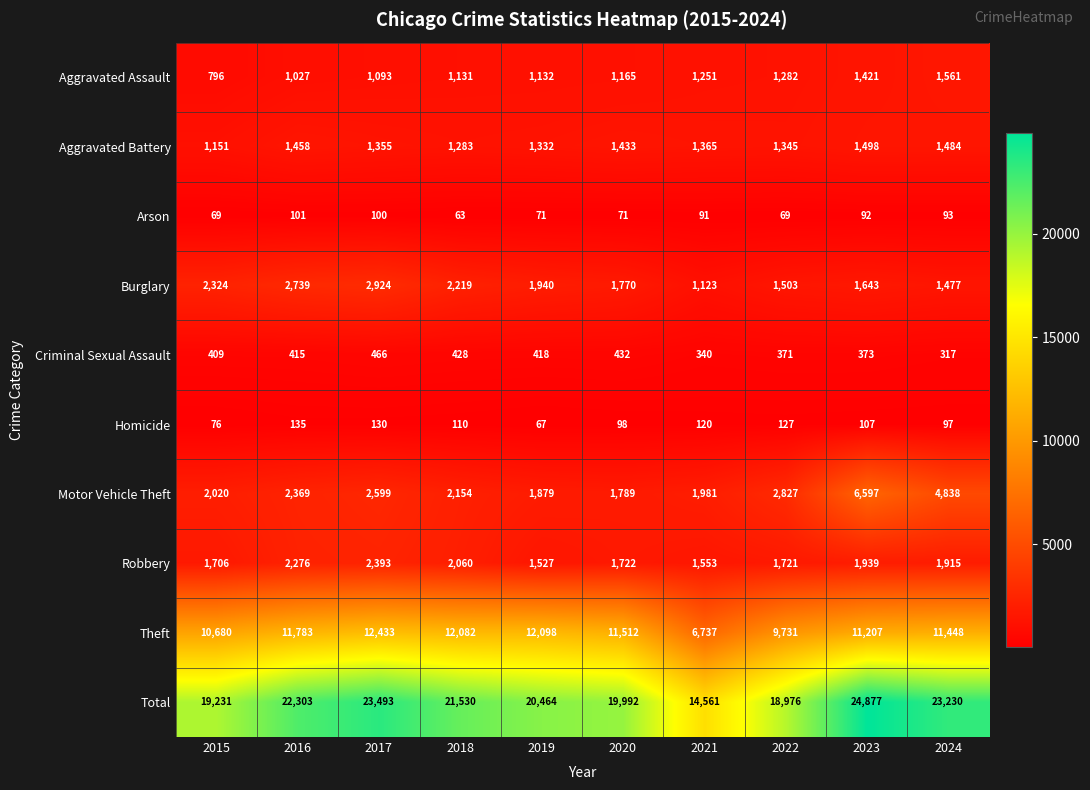

Which series has the largest total across all categories?

Total